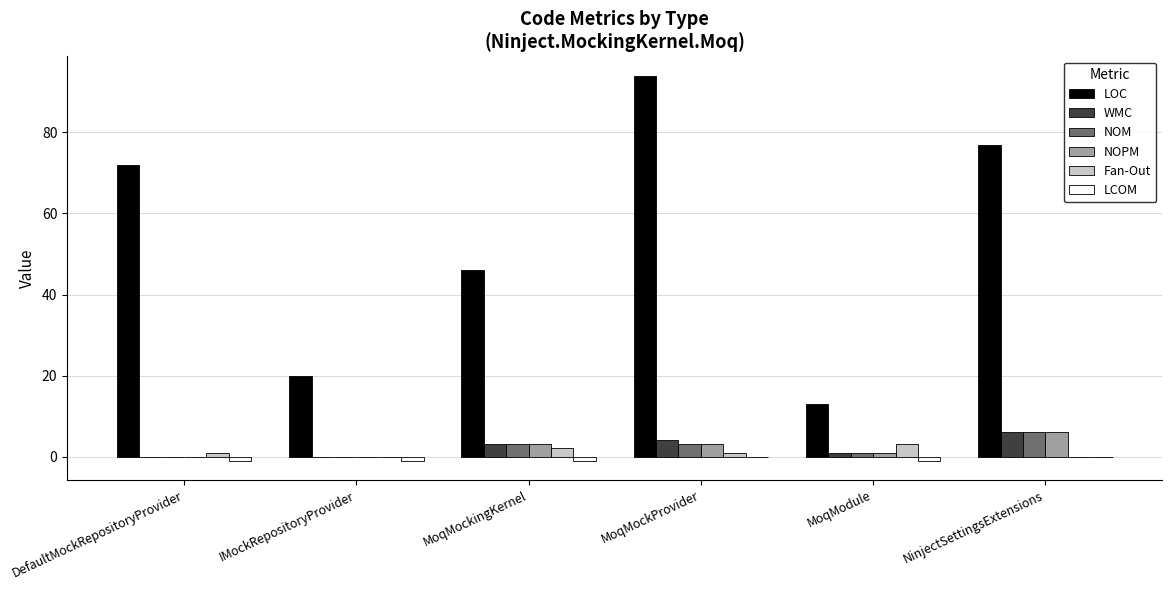

What is the sum of all NOPM values?

13